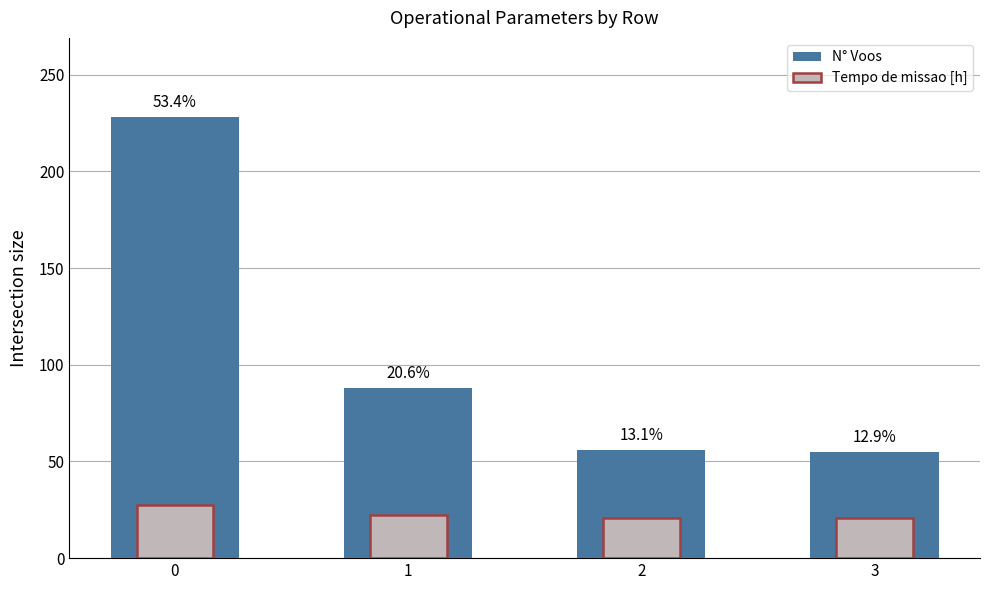

Reading left to right, what are all the values shown in this chart?

N° Voos: 0=228.0	1=88.0	2=56.0	3=55.0
Tempo de missao [h]: 0=27.4	1=22.1	2=20.9	3=20.9